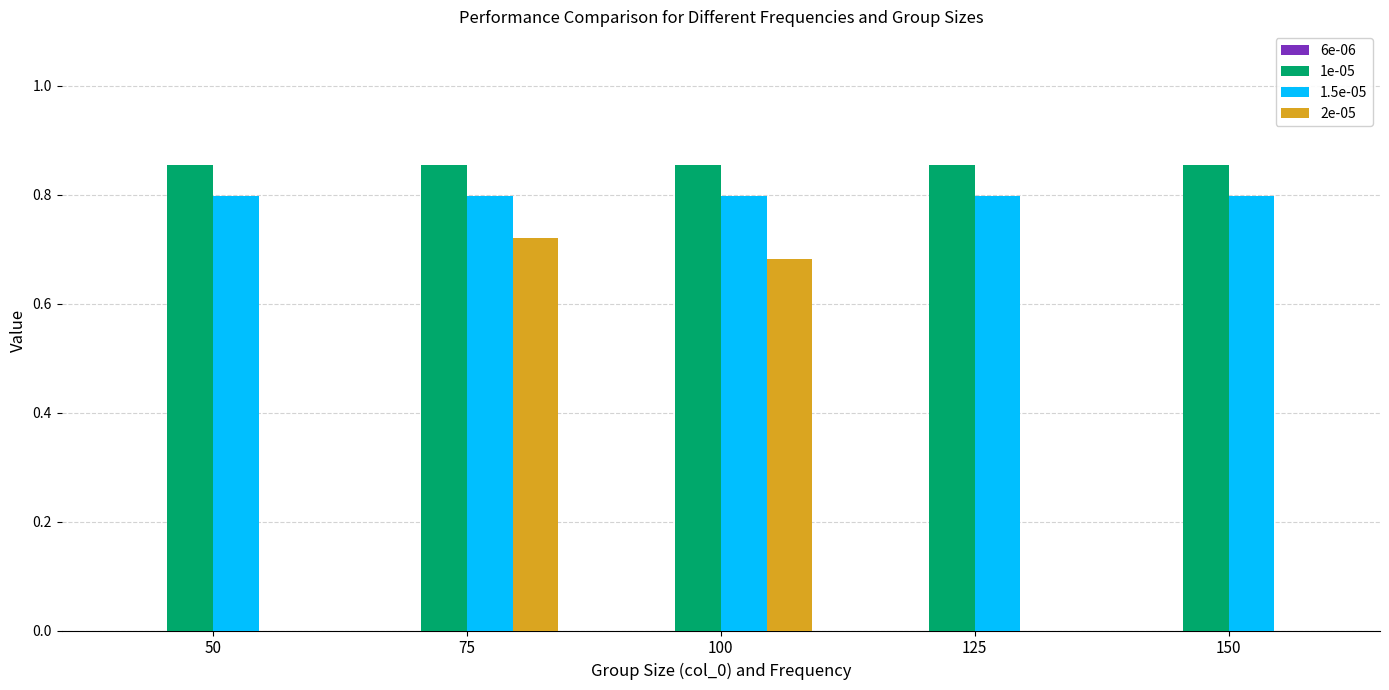

Which series has the largest total across all categories?

1e-05